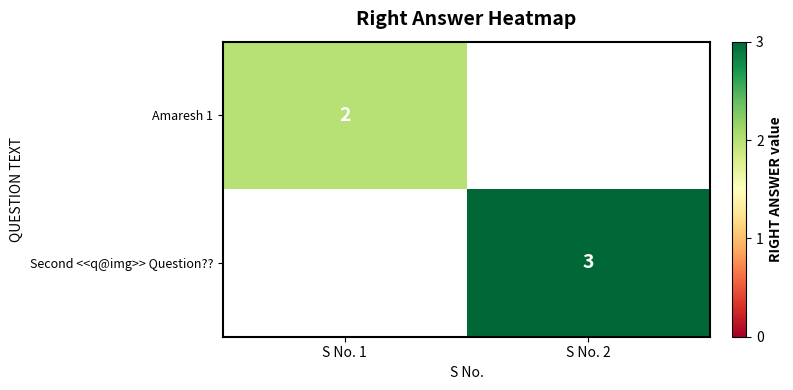

The Amaresh 1 series shows 2 at S No. 1. True or false?

True